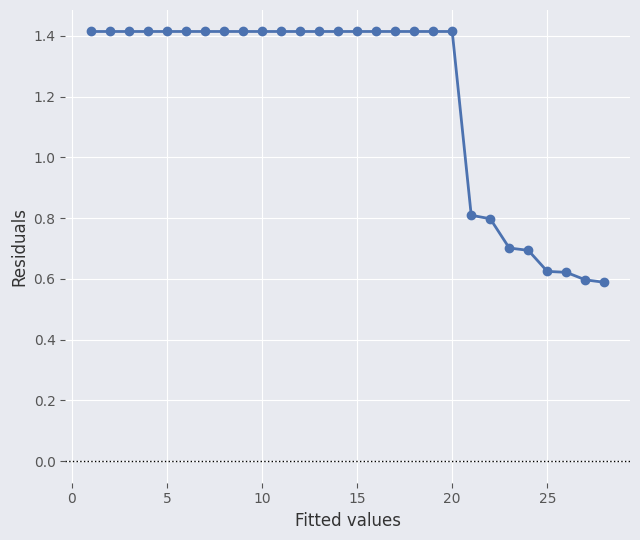

How many values are between 0 and 1?

8